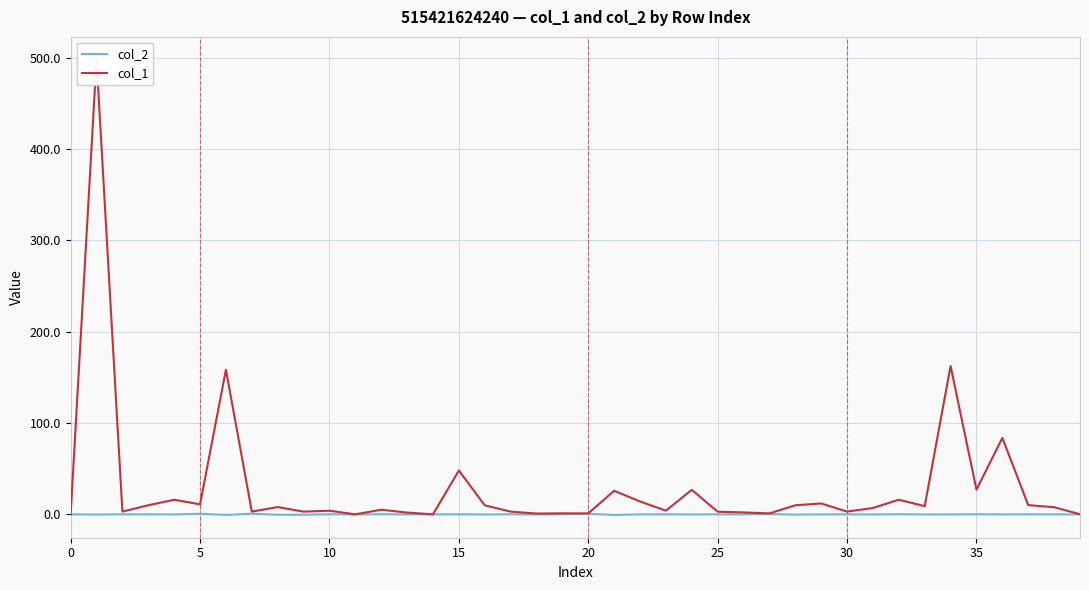

True or false: col_2 has a value of 0.7 at 35.

True